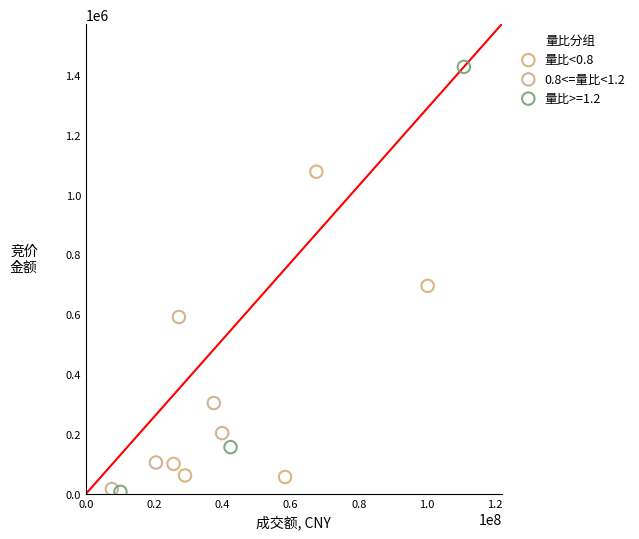

Which series has the widest spread of Y values?

量比>=1.2